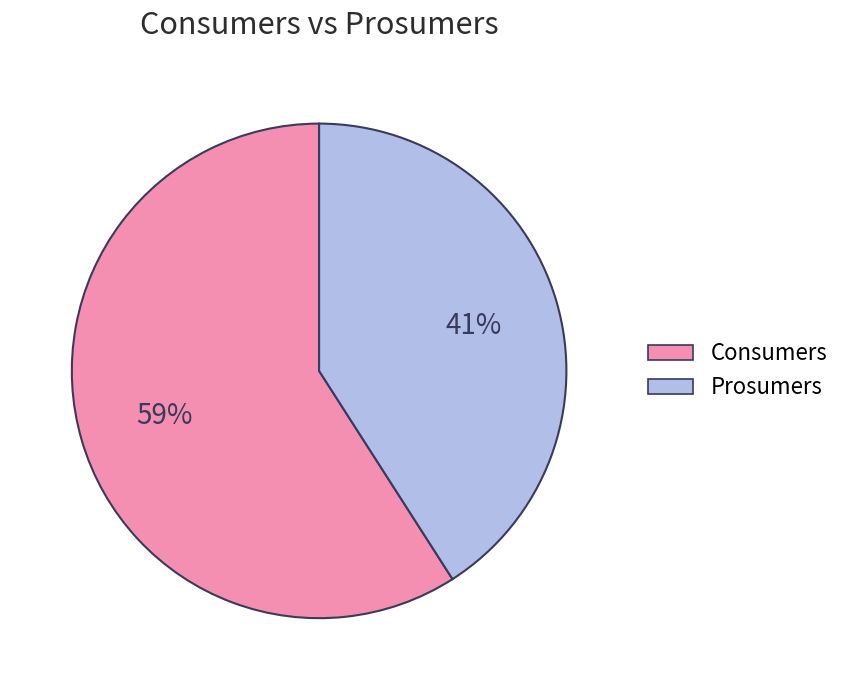

What is the ratio of the value at Prosumers to the value at Consumers?

0.7